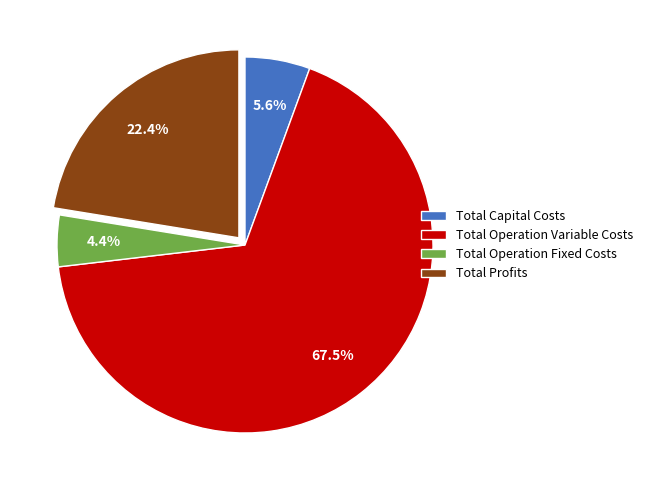

Which slice is the smallest?

Total Operation Fixed Costs